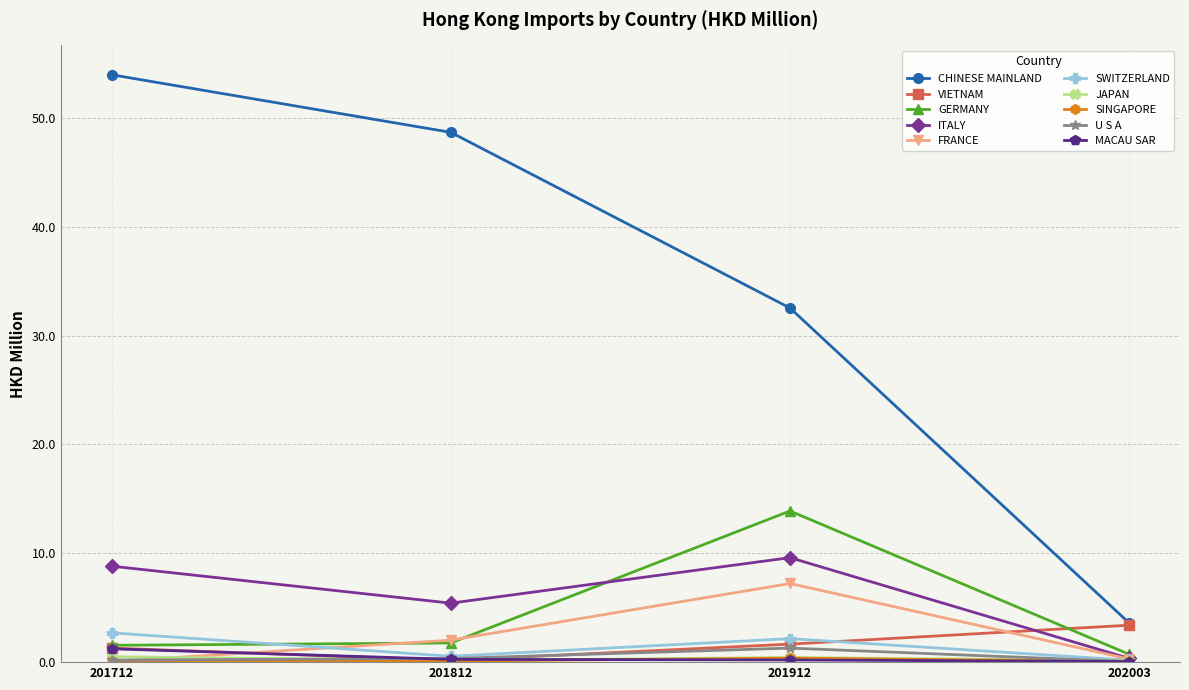

Between 201912 and 202003, which series saw the biggest shift?

CHINESE MAINLAND